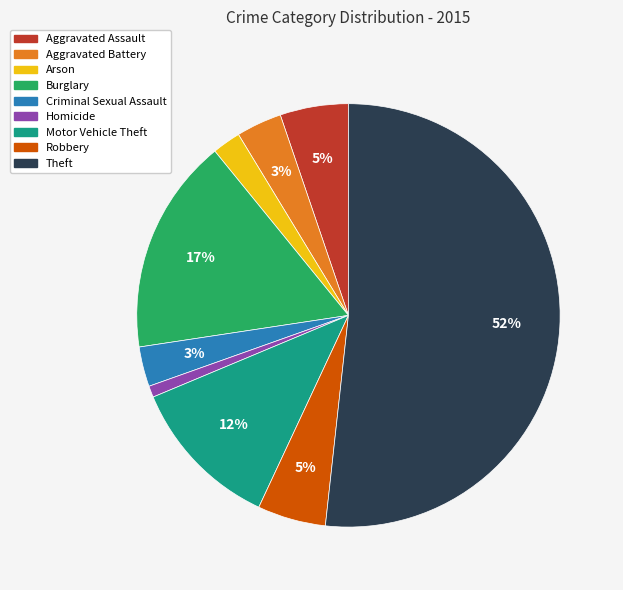

True or false: Homicide accounts for 1% of the total.

True